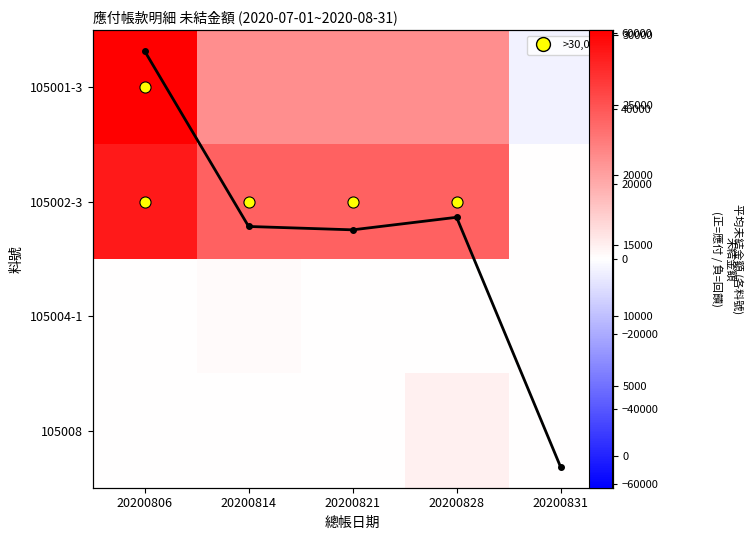

Which has a higher value, 20200814 or 20200828?

20200814